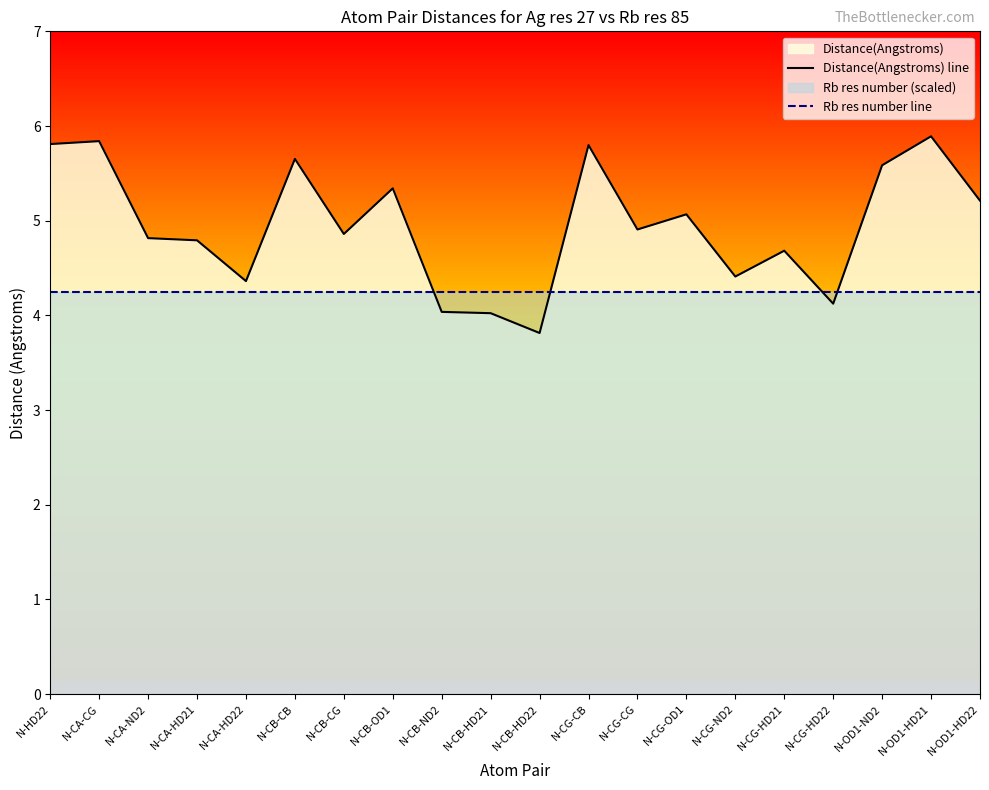

What is the maximum value shown in the chart?

5.9